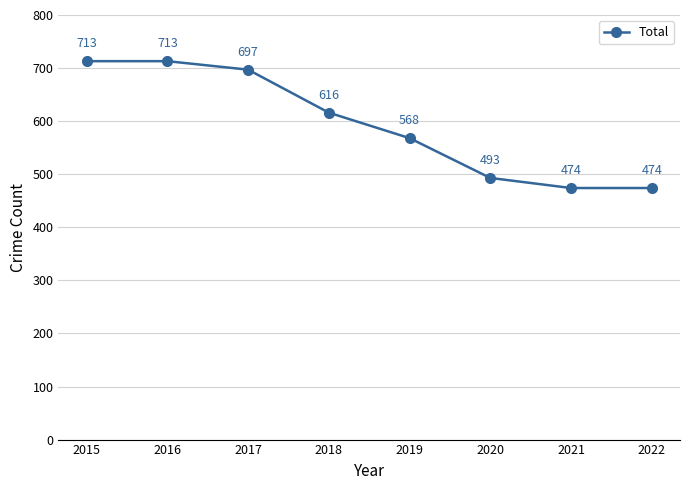

What is the sum of all values?

4748